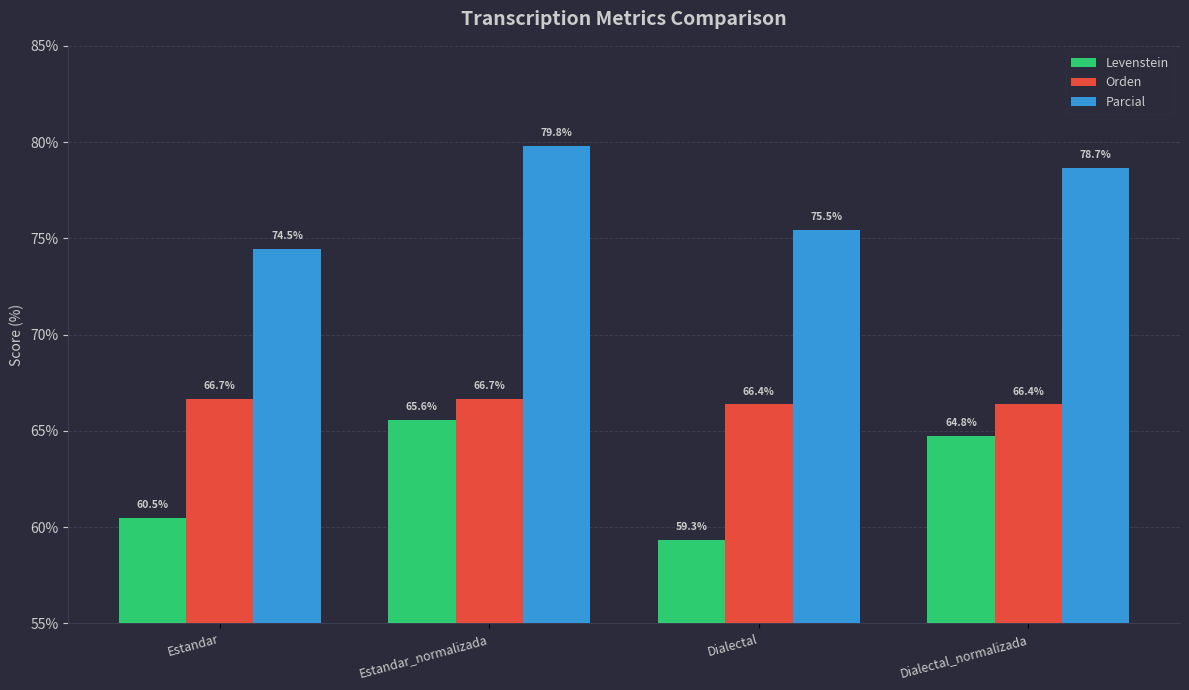

The Levenstein series shows 59.3 at Dialectal. True or false?

True